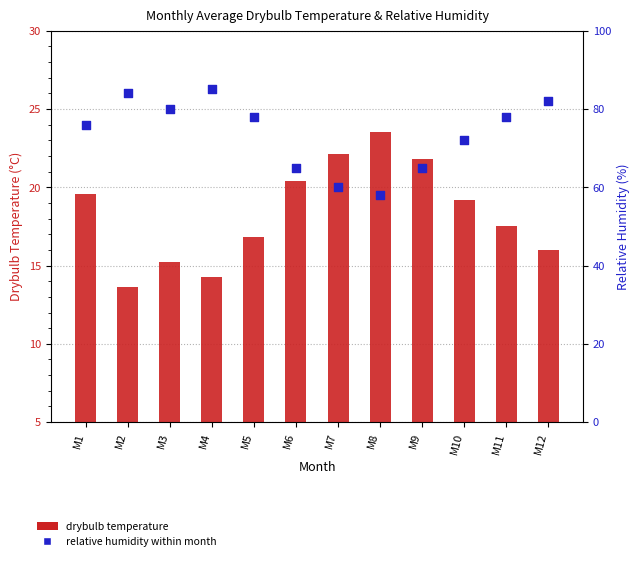

What is the total value across all series at M2?

97.6